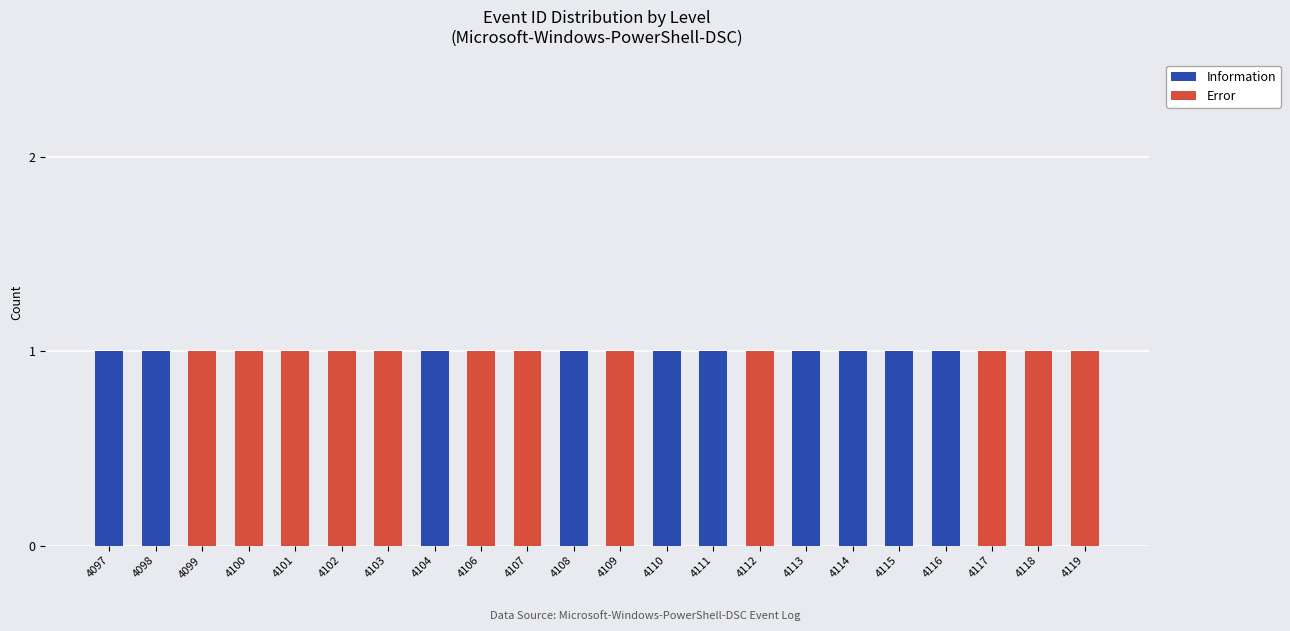

What is the sum of all Information values?

10